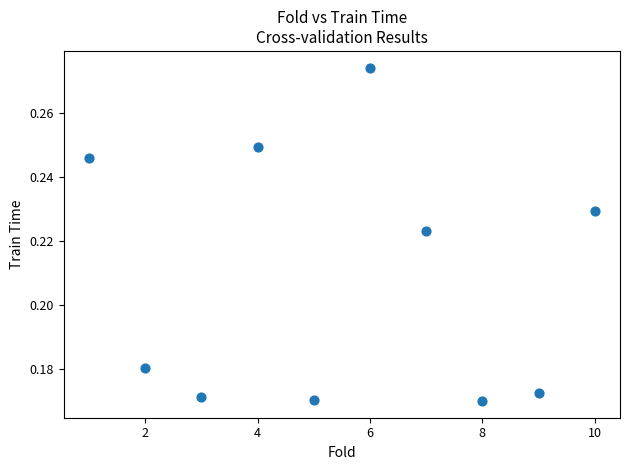

What is the average X value?

5.5